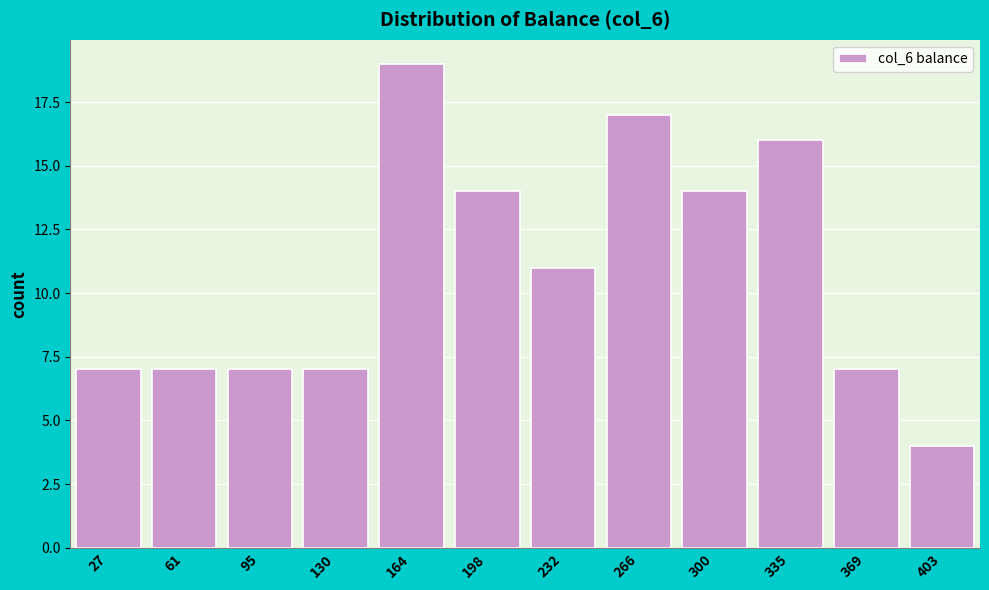

How tall is the bar that spans 350 to 385 on the x-axis? Neither the bar edges nor the heights are printed on the chart, so give them approximately, as read against the axes.

7